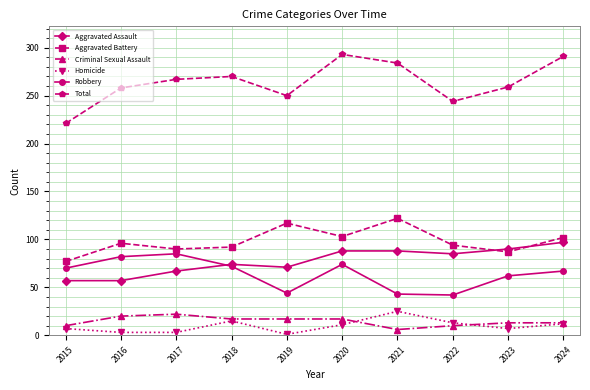

The Robbery series shows 67 at 2024. True or false?

True